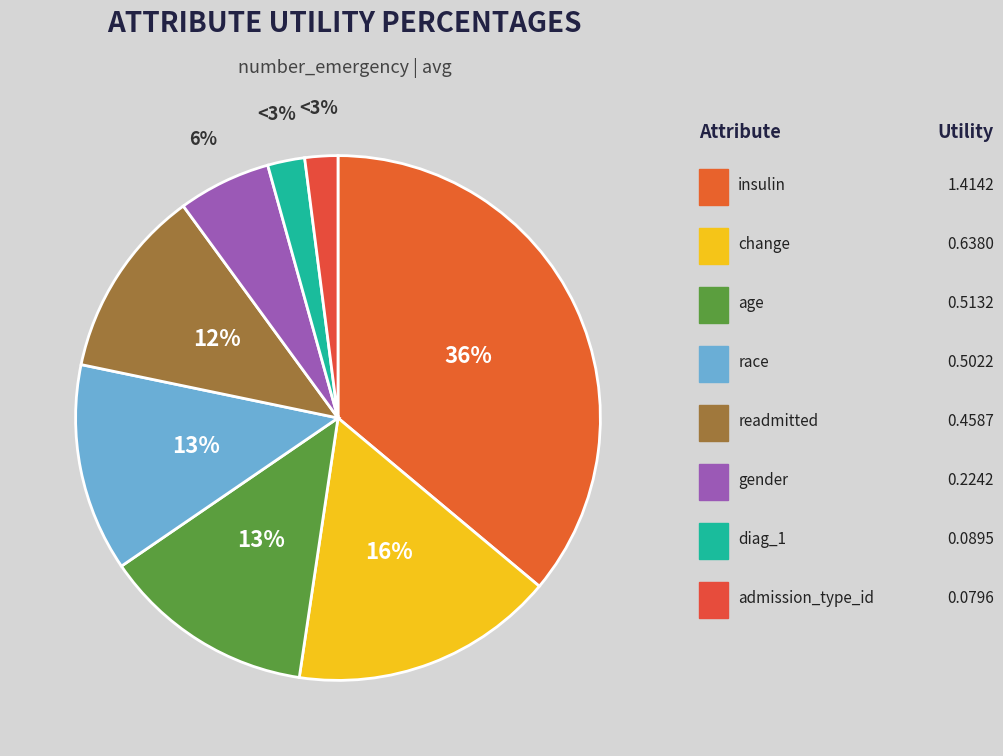

To the nearest percent, what is the difference between the gender and race slice percentages?

7%